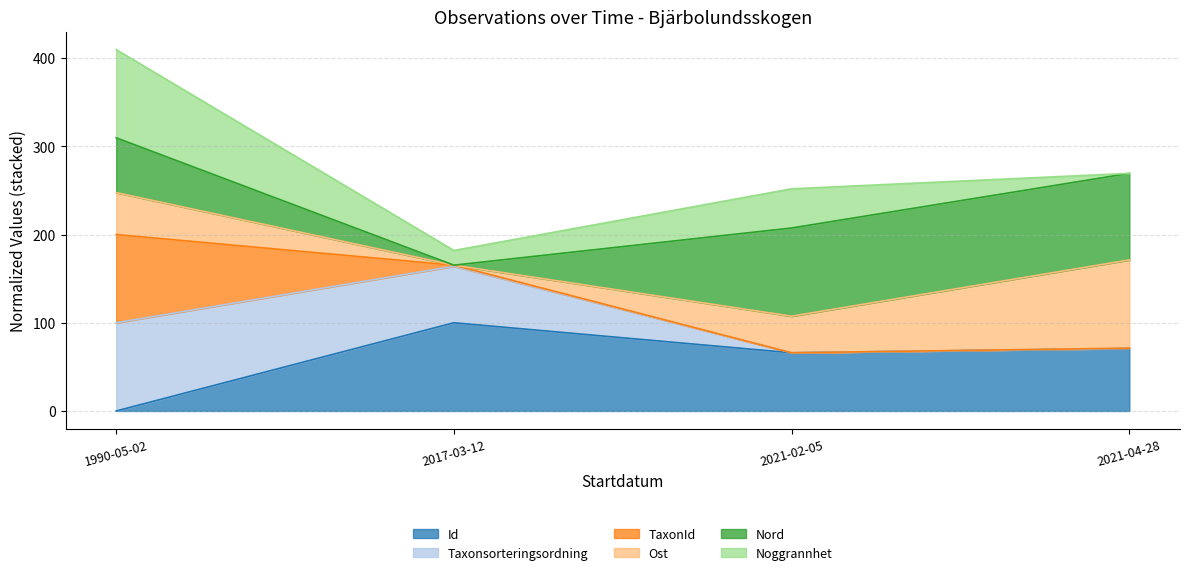

The value of Id at 1990-05-02 is 42.4. True or false?

False